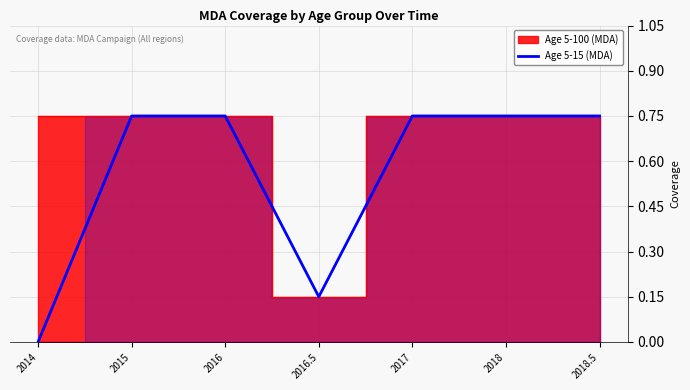

At which label does Age 5-15 (MDA) reach its minimum?

2014